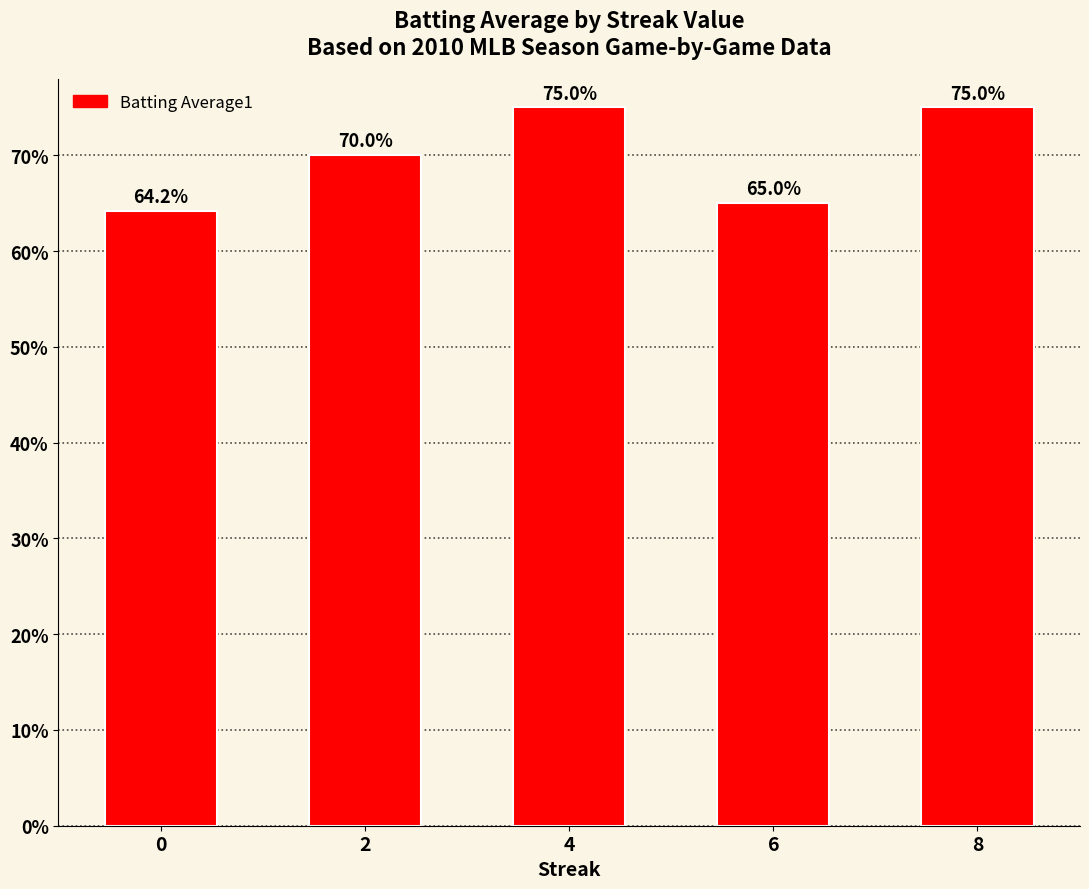

What is the change in value from 2 to 6?

-5.0